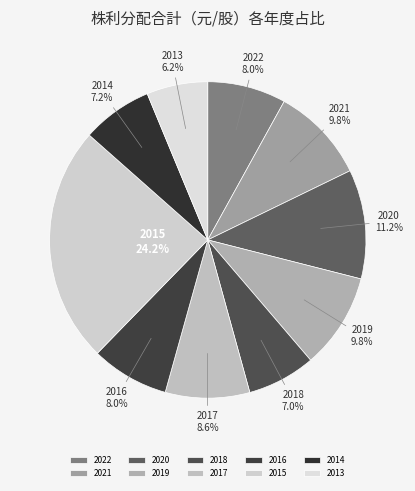

Count the number of slices in the pie.

10